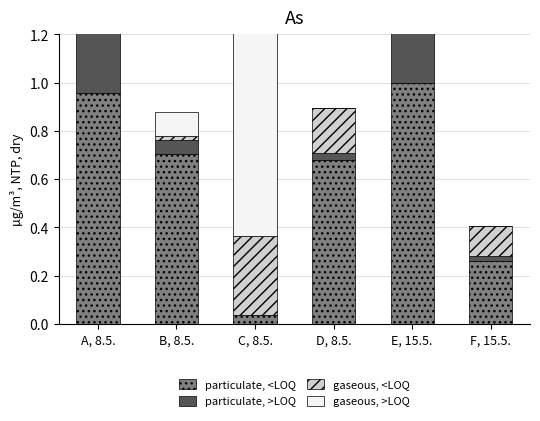

Is it true that gaseous, >LOQ equals 0.6 at C, 8.5.?

False